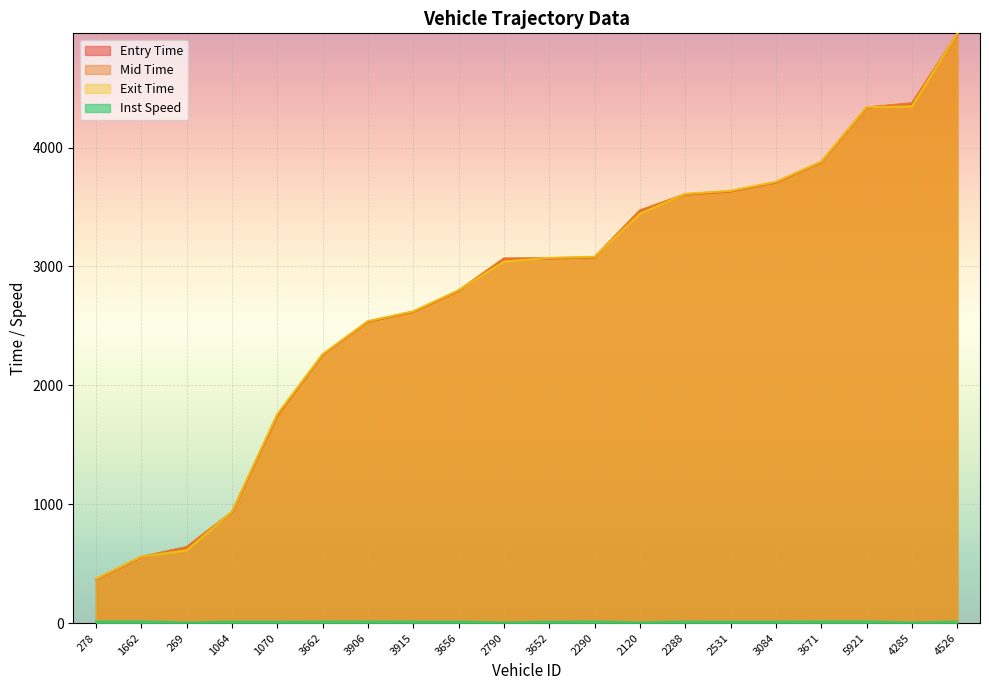

What is the minimum value for mid?

369.1